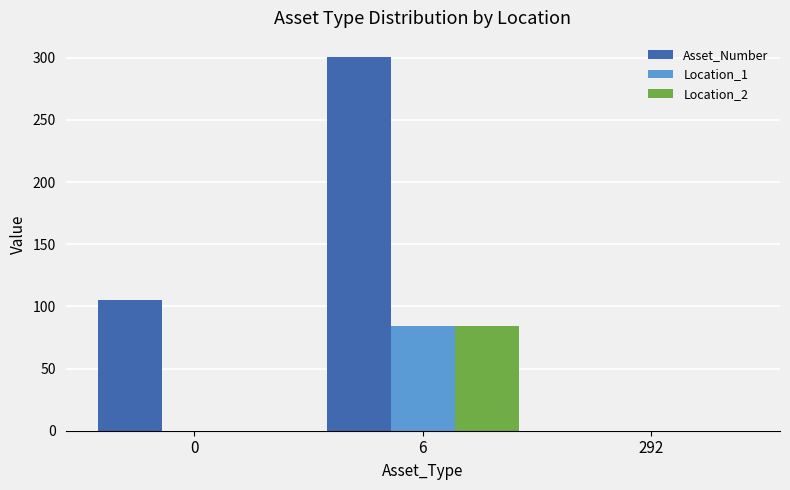

Which label corresponds to the largest value in the chart?

6